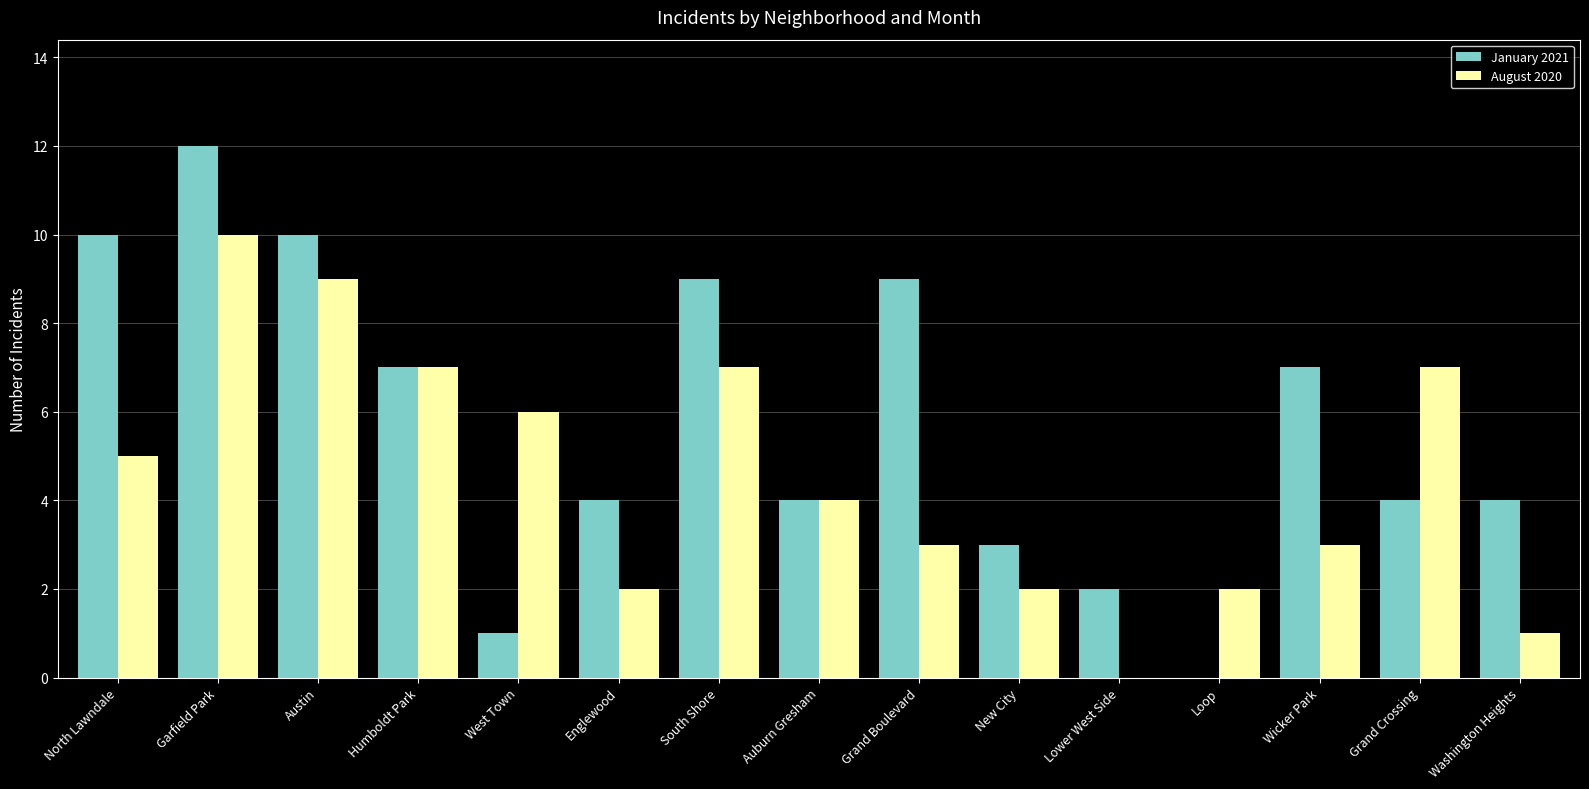

How many values in January 2021 are above zero?

14